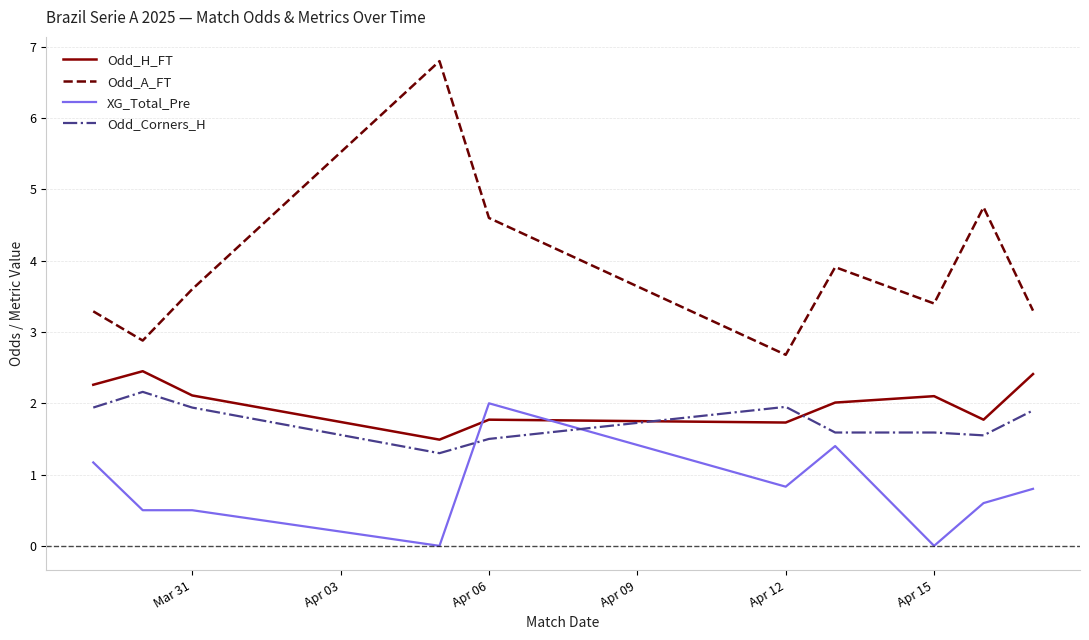

Which series has the widest spread of values?

Odd_A_FT